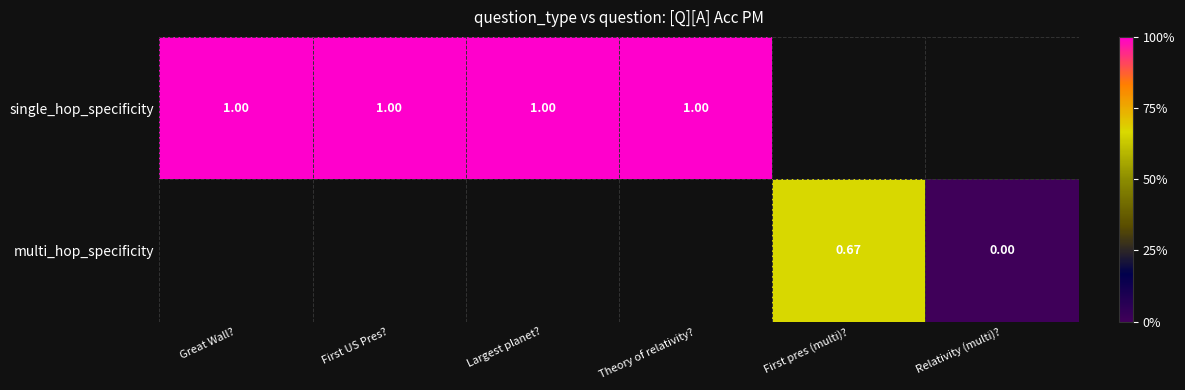

Rank the series by their average value, from highest to lowest.

single_hop_specificity, multi_hop_specificity